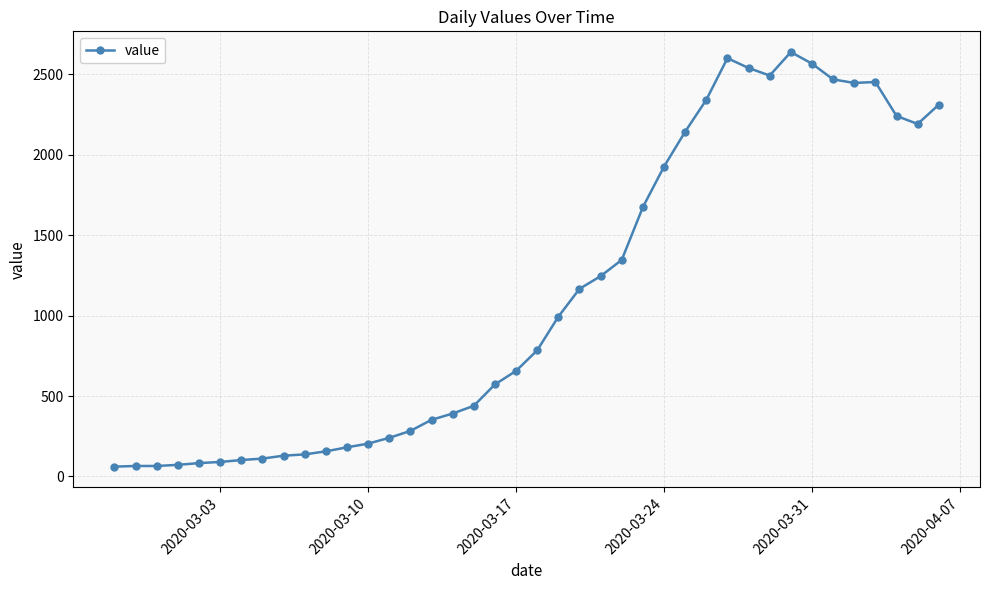

True or false: the data has more than 0 interior local peaks.

True